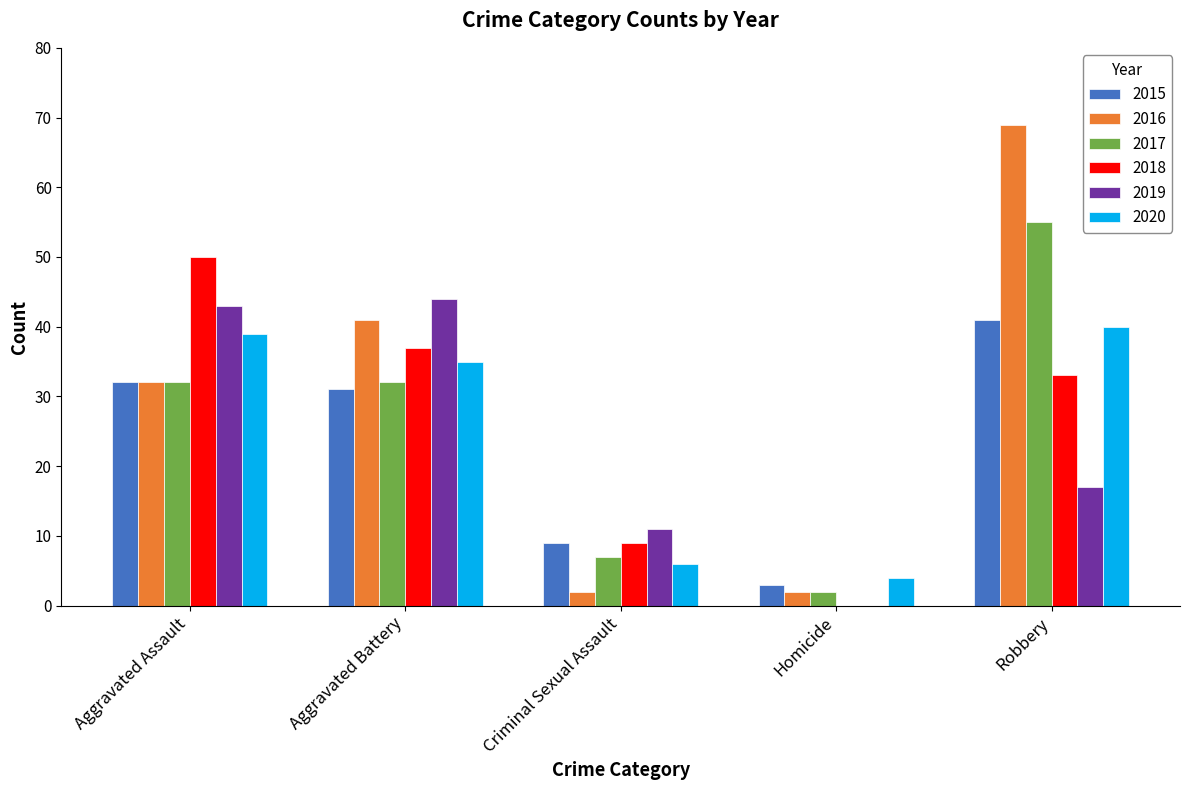

Read the 2015 value at Criminal Sexual Assault, to the nearest 10.

10